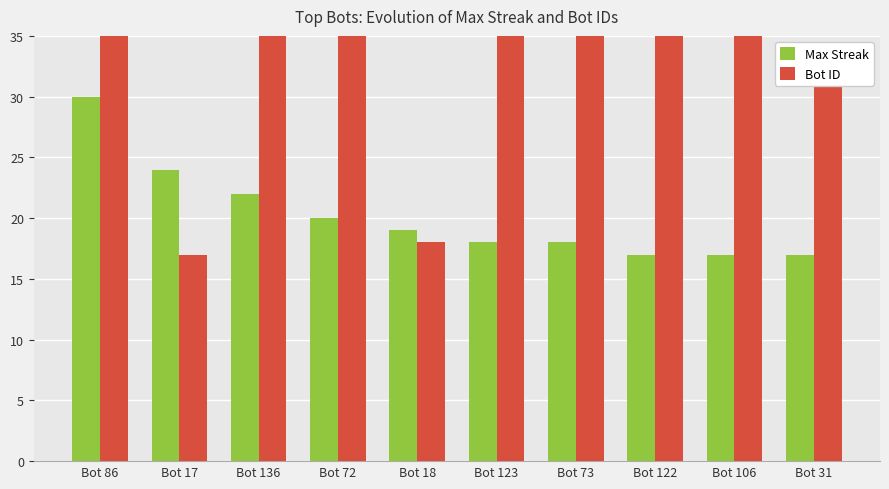

What is the difference between the second highest and second lowest values in the Max Streak series?

7